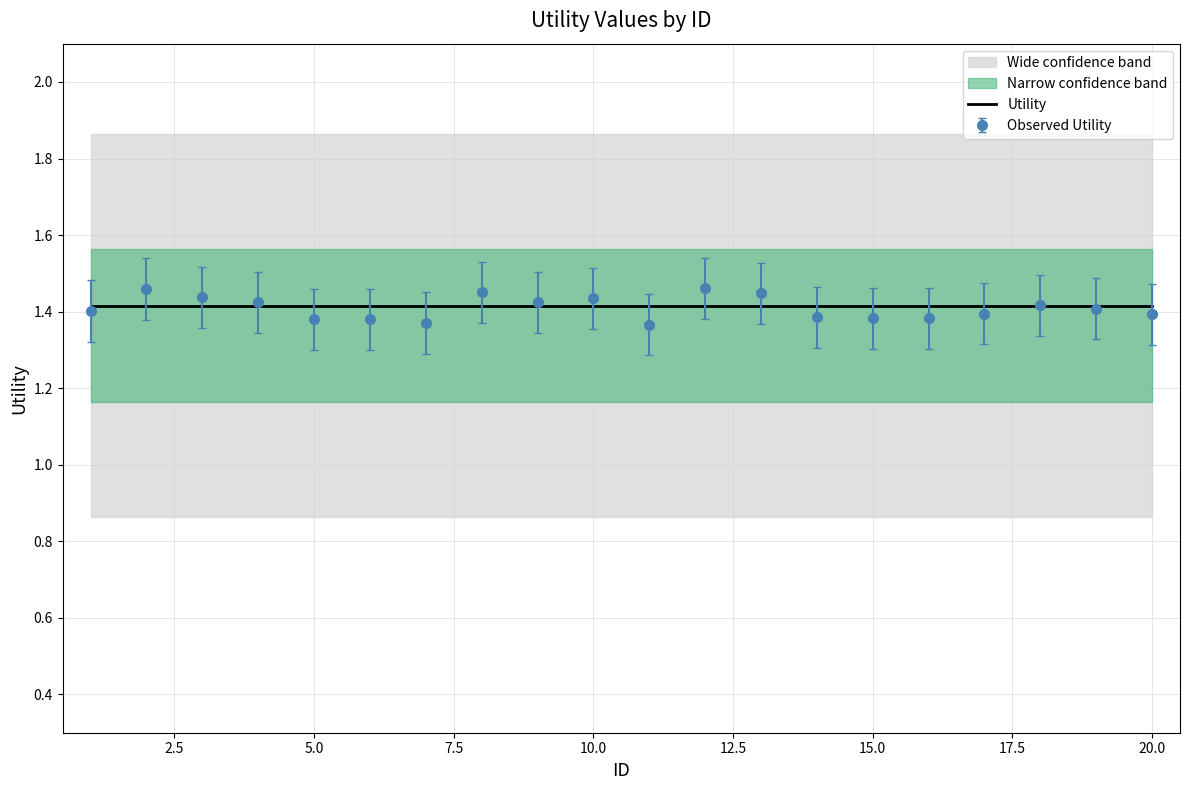

True or false: Utility_lower has a value of 0.9 at 10.

False